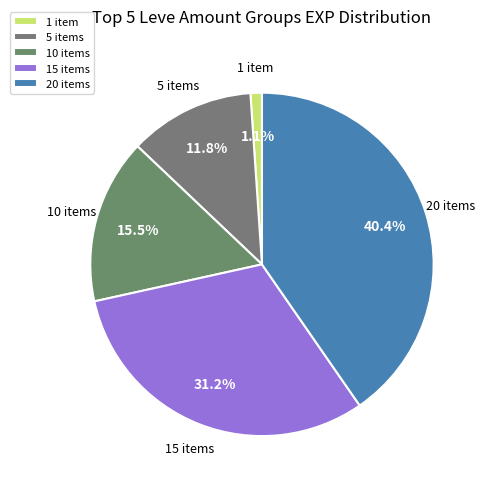

What is the ratio of the value at 10 items to the value at 20 items?

0.4